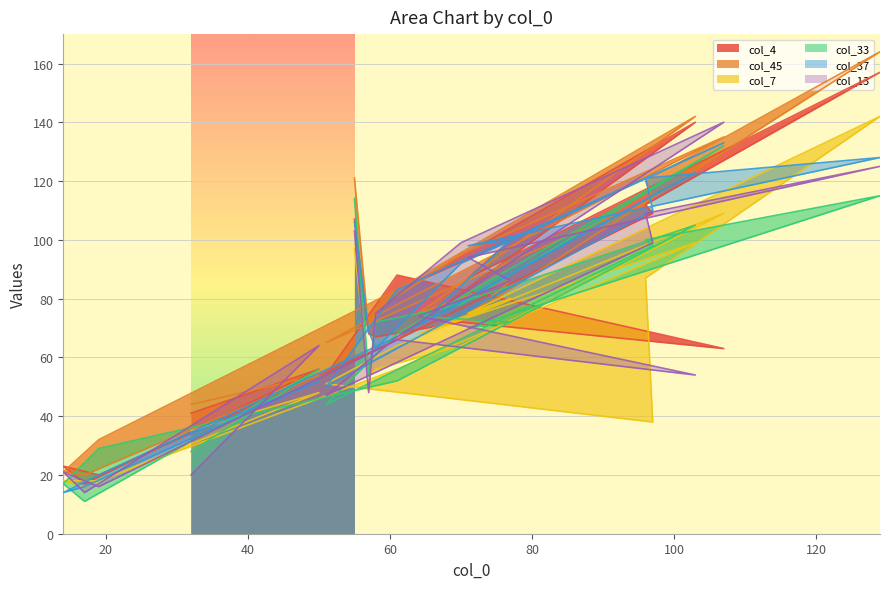

What is the maximum value for col_37?

133